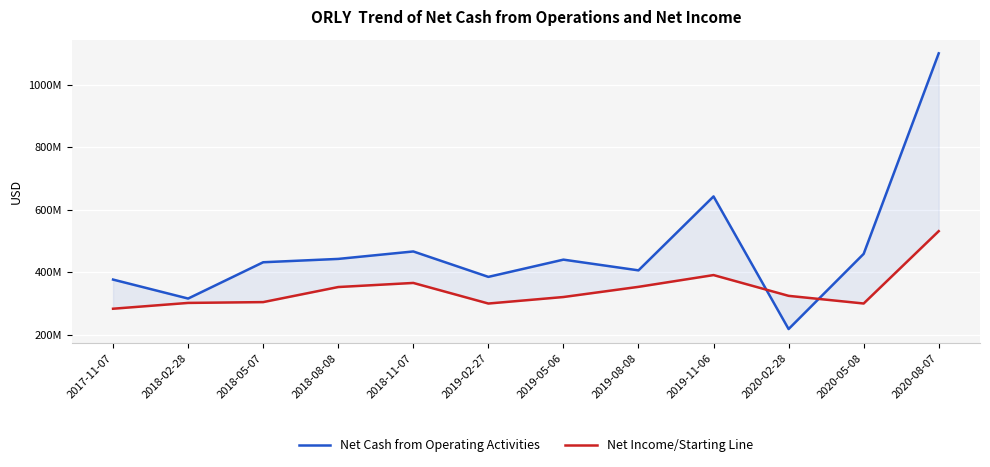

Rank the series by their maximum value, from highest to lowest.

Net Cash from Operating Activities, Net Income/Starting Line